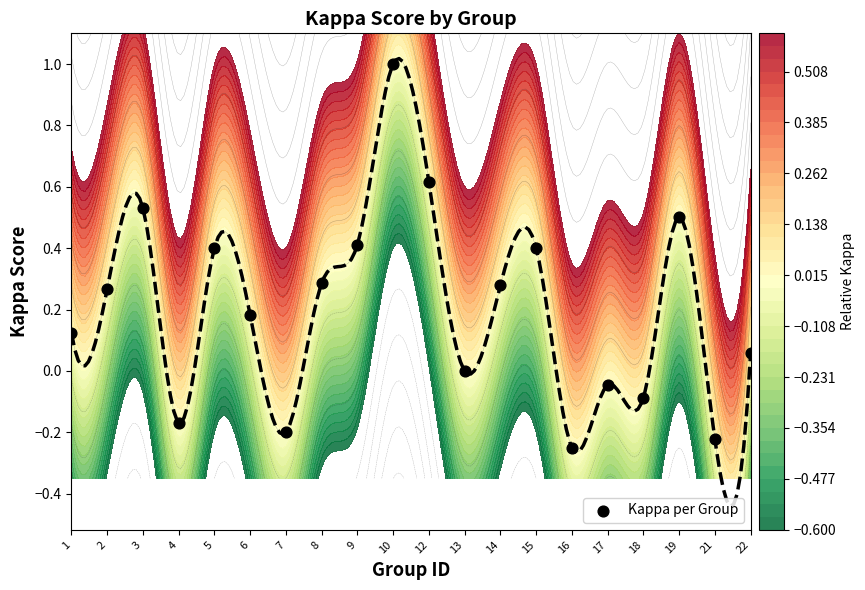

Which label corresponds to the largest value in the chart?

10